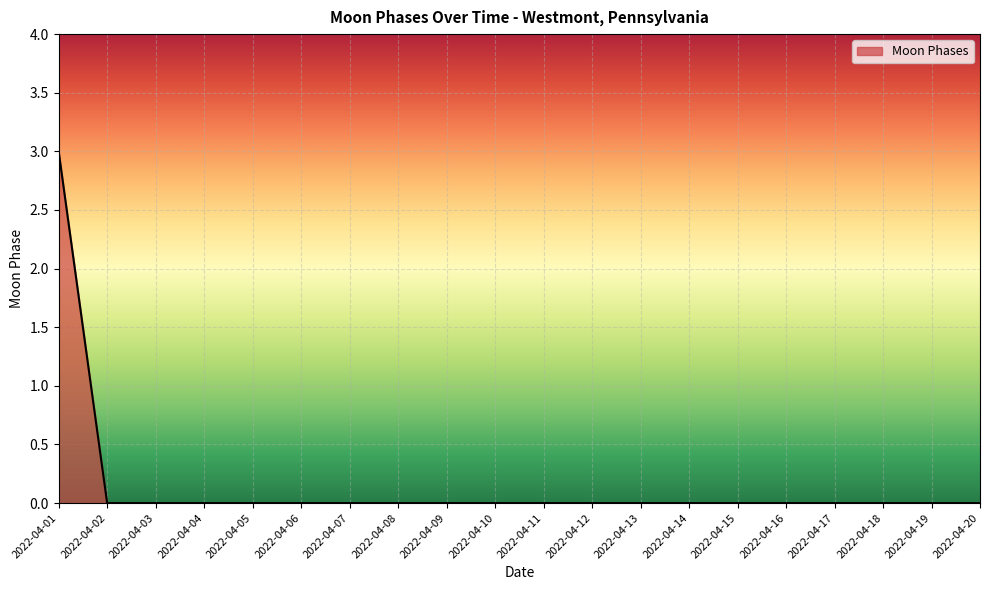

Count the number of categories in the chart.

20